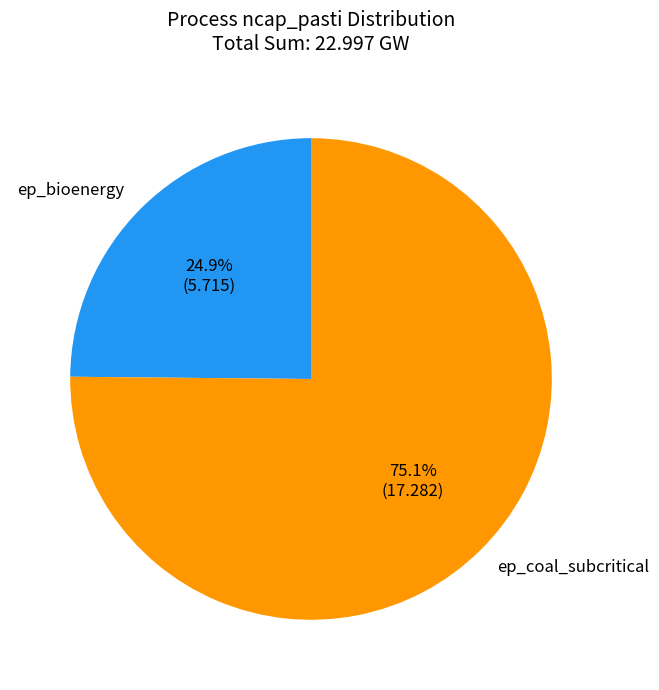

Count the number of slices in the pie.

2